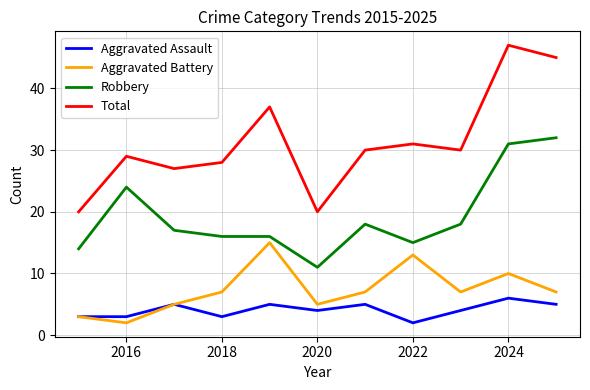

Which series has the widest spread of values?

Total